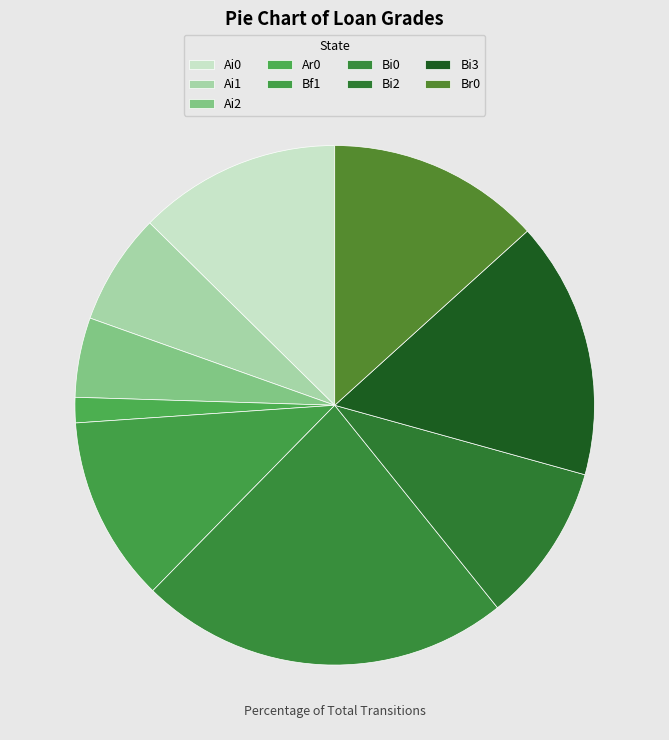

Combined, what portion of the pie is Ai2 and Ai0?

17.6%